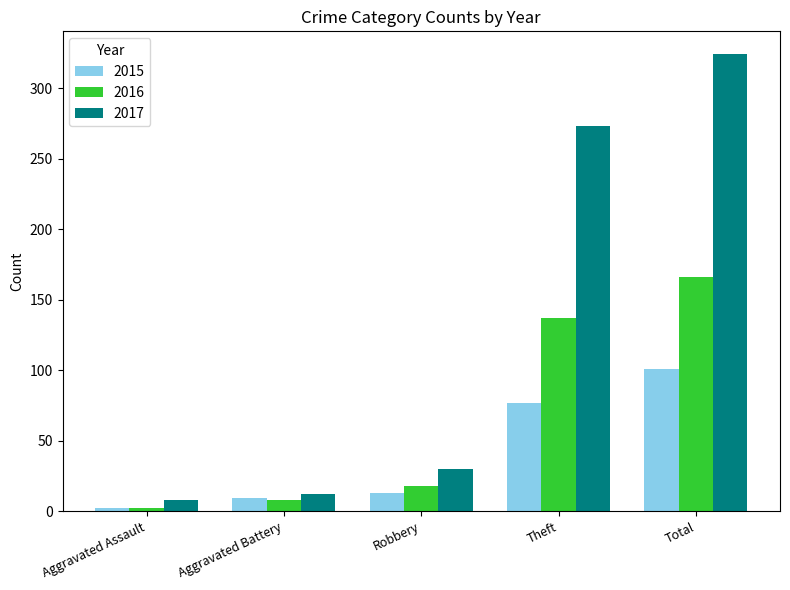

How many categories are shown in the chart?

5